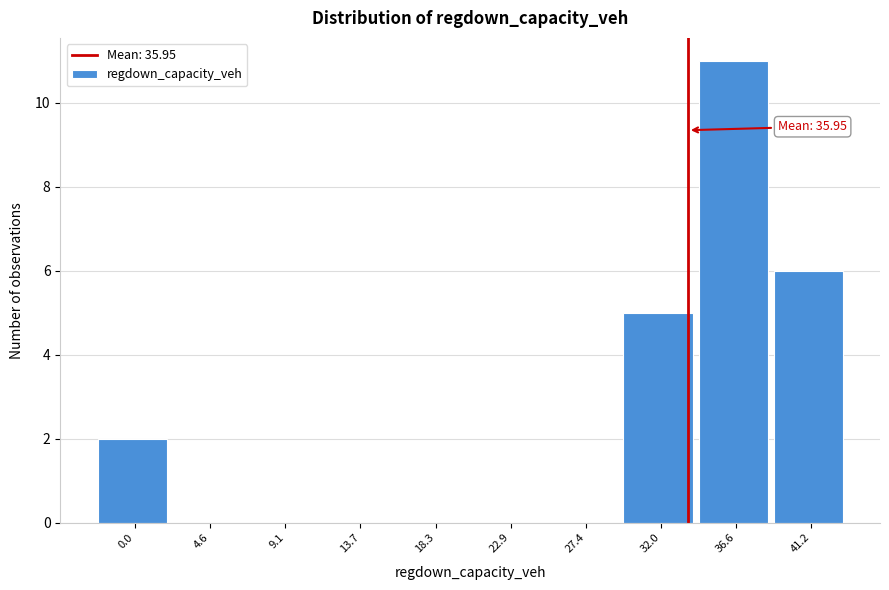

Reading left to right, transcribe all the data shown in this chart.

0.0=2	4.6=0	9.1=0	13.7=0	18.3=0	22.9=0	27.4=0	32.0=5	36.6=11	41.2=6